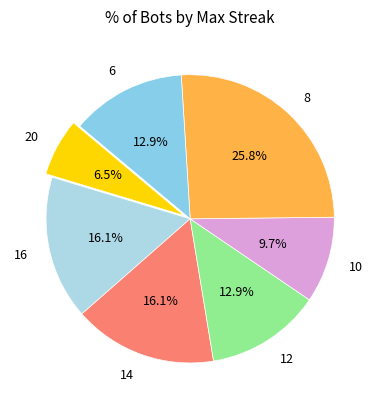

What is the ratio of the value at 20 to the value at 10?

0.7